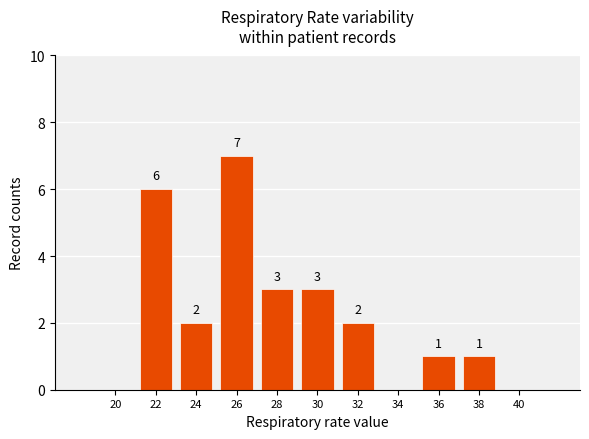

What is the sum of the values at 20 and 26?

7